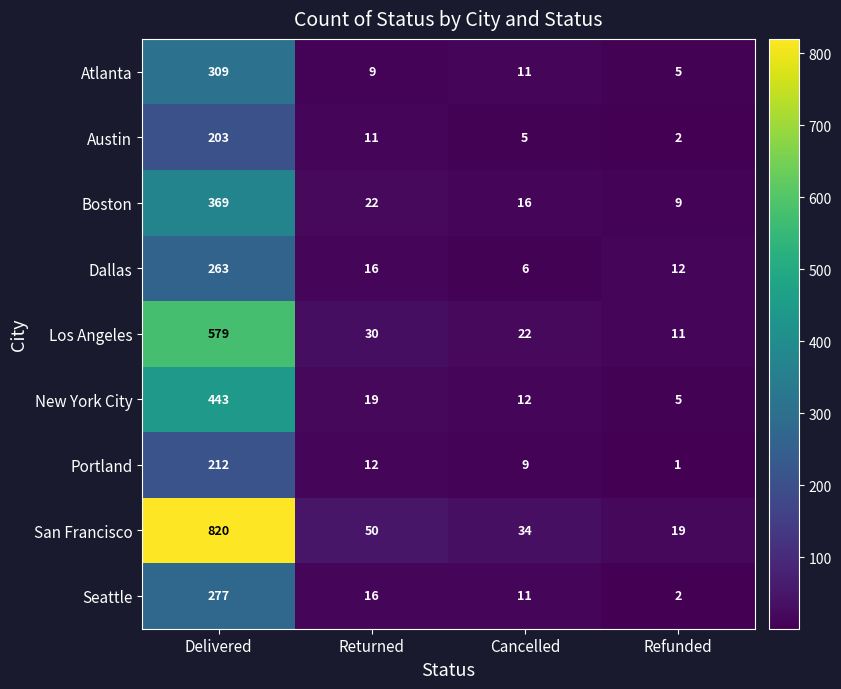

Which series changed the most between Cancelled and Refunded?

San Francisco